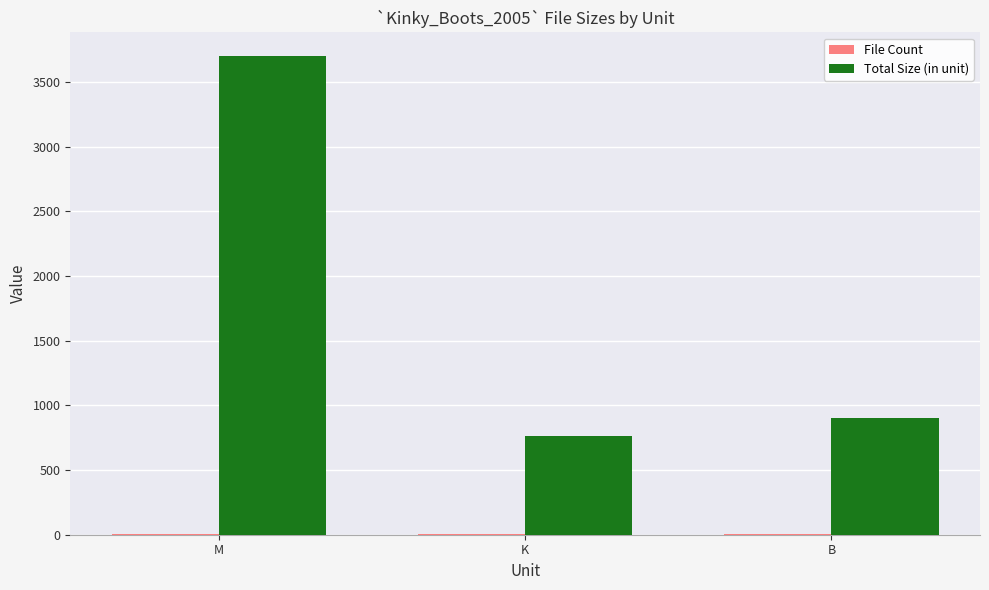

True or false: Total Size (in unit) has a value of 905.0 at B.

True